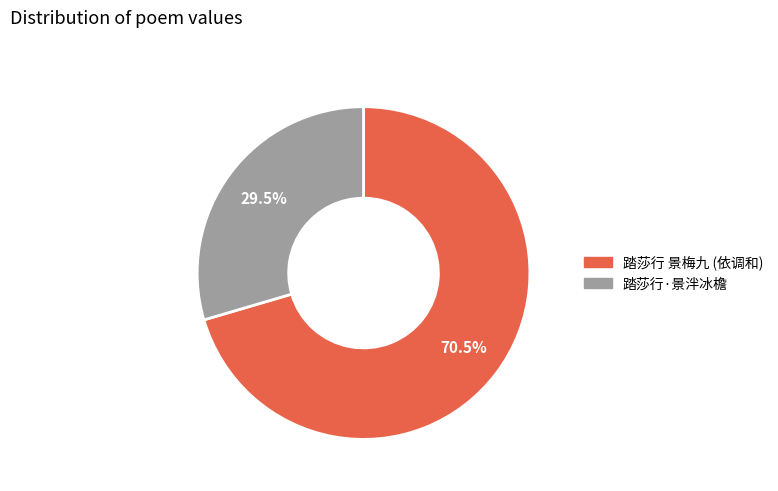

How many slices are in this pie chart?

2